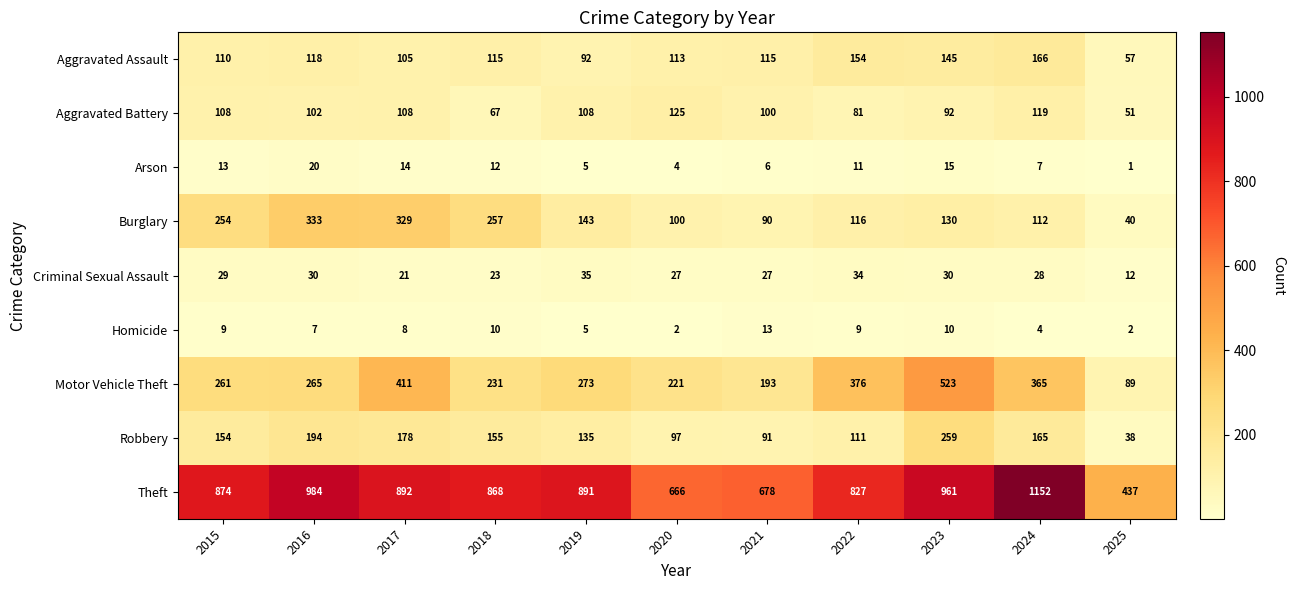

Where is Homicide nearest to the value 7?

2016